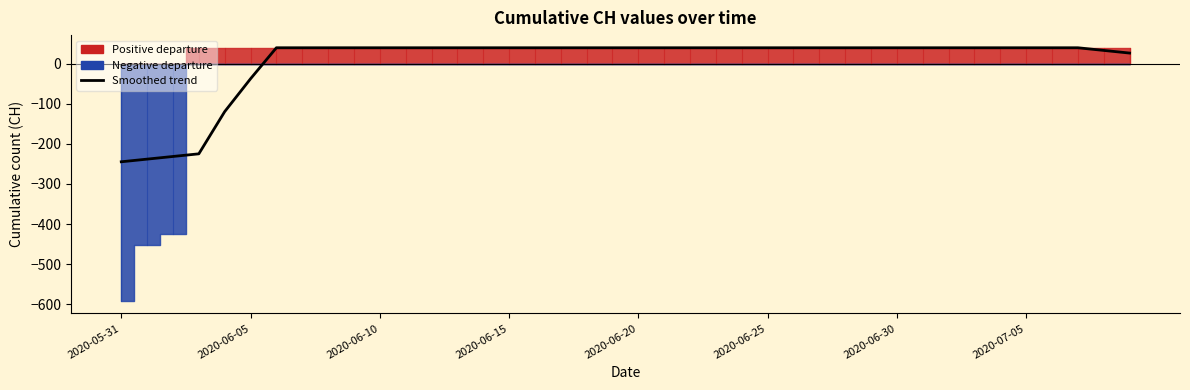

Does the chart display data point markers on the line(s)?

No